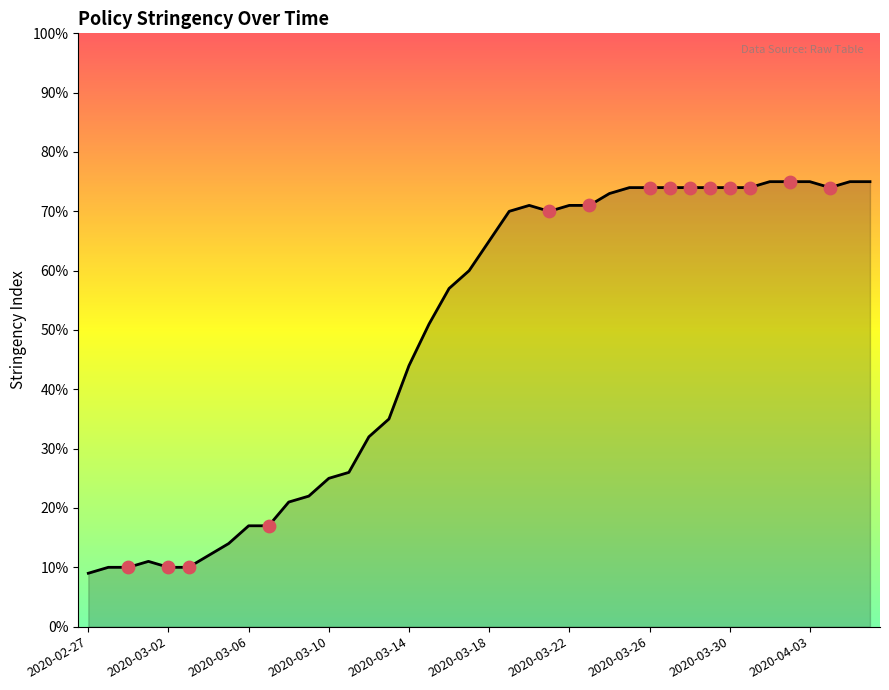

What is the smallest value displayed?

9